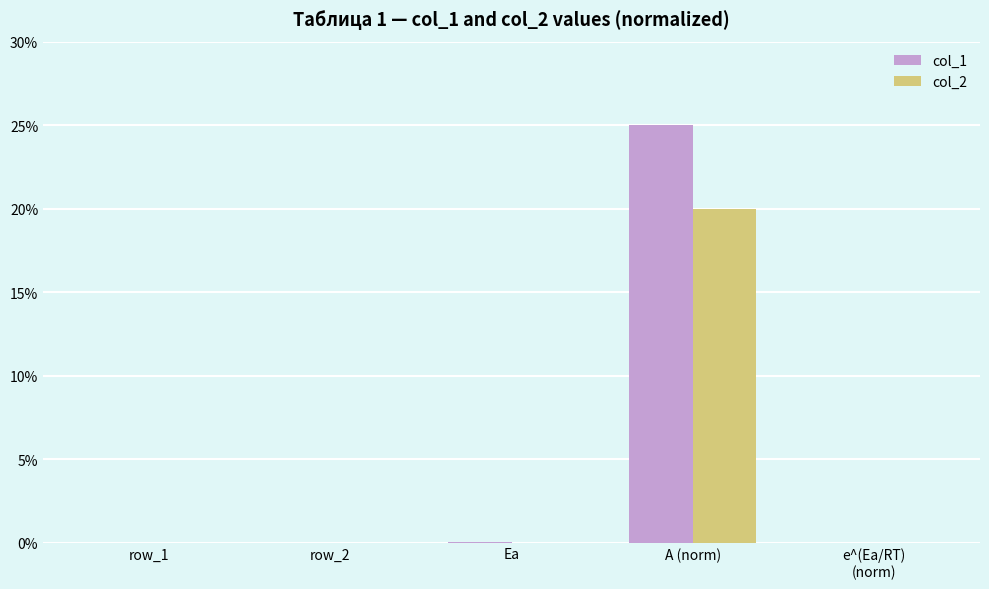

True or false: col_2 has a value of 0.0 at row_2.

True